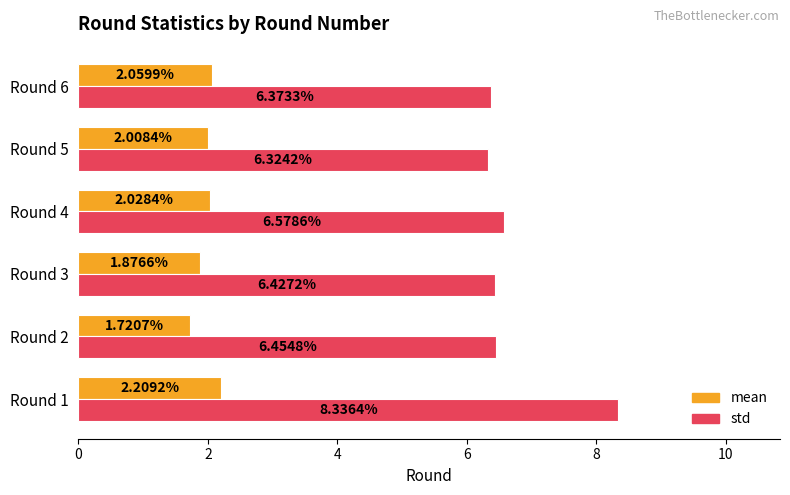

Rank the series by their average value, from highest to lowest.

std, mean